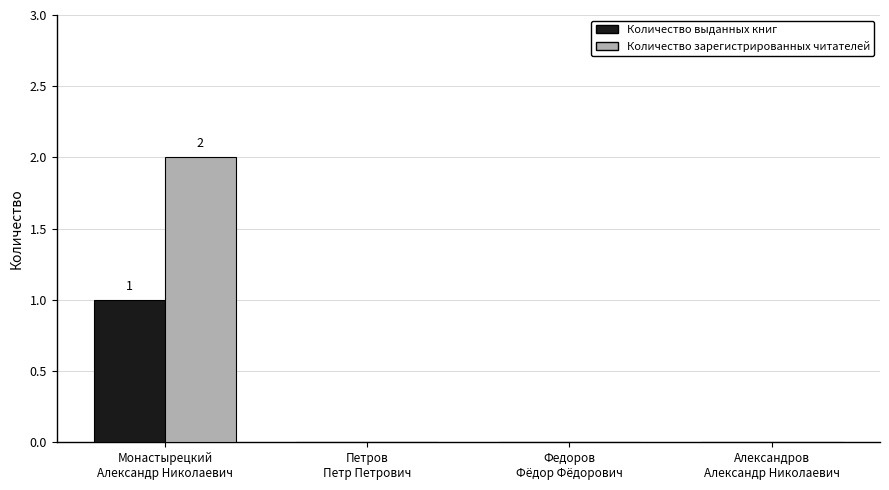

What are all the series names shown in the legend?

Количество выданных книг, Количество зарегистрированных читателей